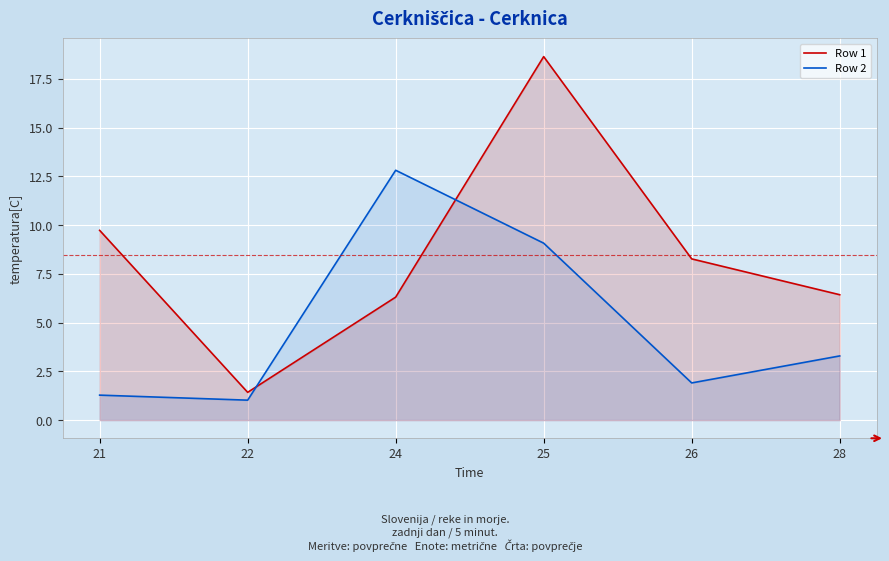

What are all the series names shown in the legend?

Row 1, Row 2